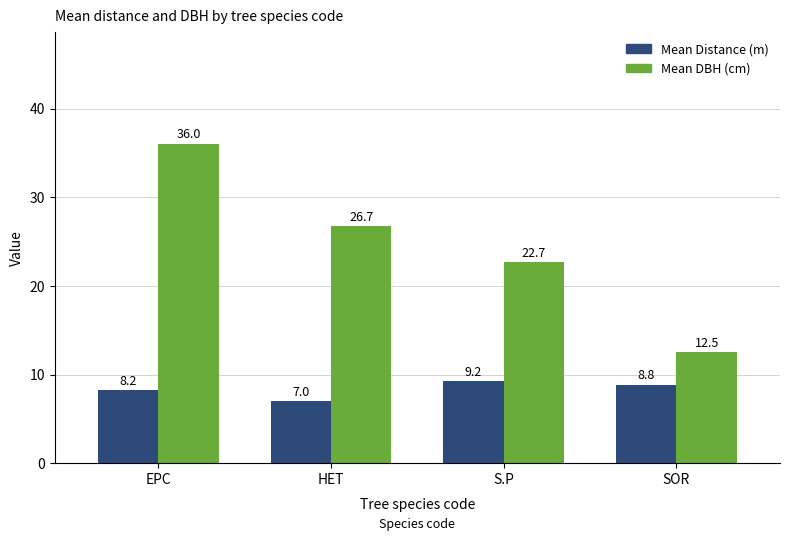

Where is Mean DBH (cm) nearest to the value 24?

S.P